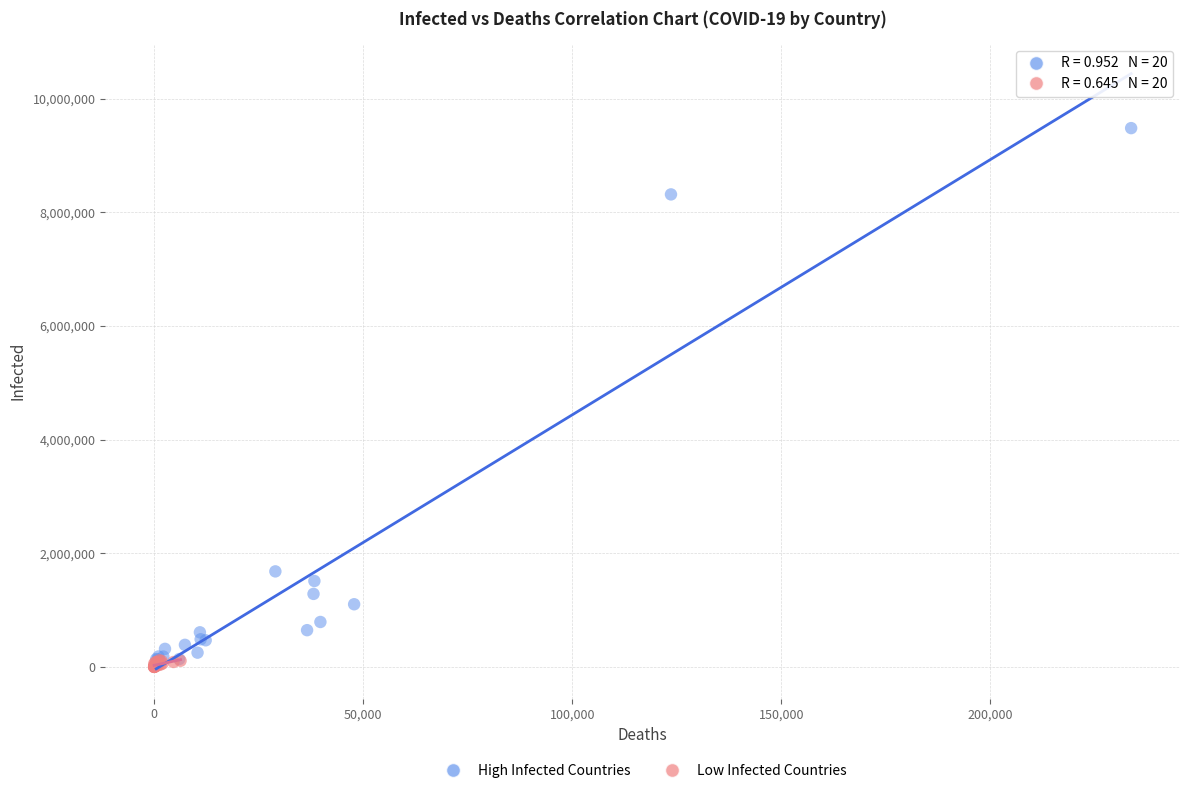

Which series contains the highest Y value?

High Infected Countries